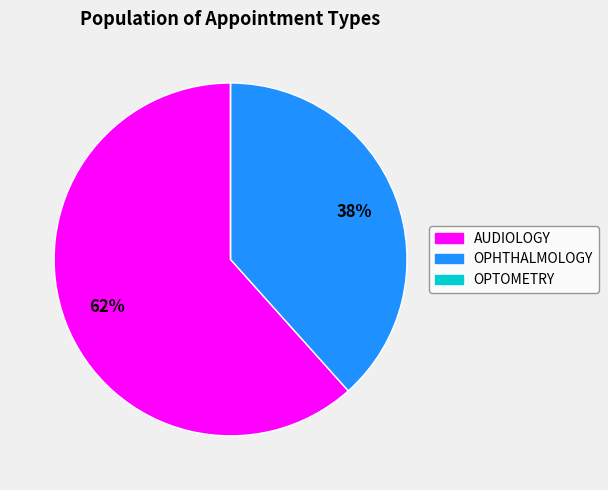

Which category has the biggest portion of the pie?

AUDIOLOGY